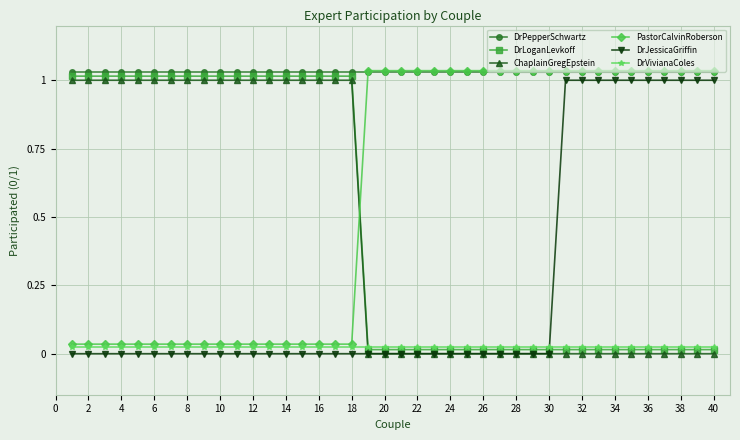

At how many categories does at least one series exceed 0?

40